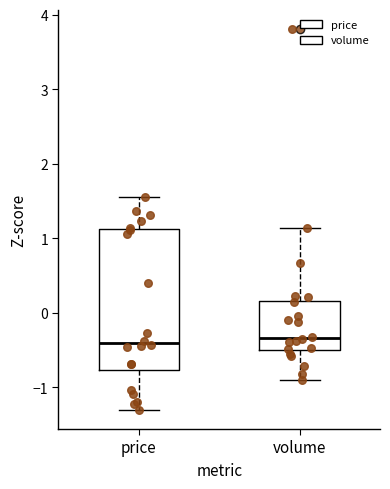

Reading left to right, transcribe this box plot: for each box, give where its median line is, the range the box spans, and where its two whiskers end, as read against the y-axis. The values are not printed on the chart, so give them approximately, as read against the axis.

price: median -0.4, box -0.8 to 1.1, whiskers -1.3 to 1.6
volume: median -0.3, box -0.5 to 0.2, whiskers -0.9 to 1.1